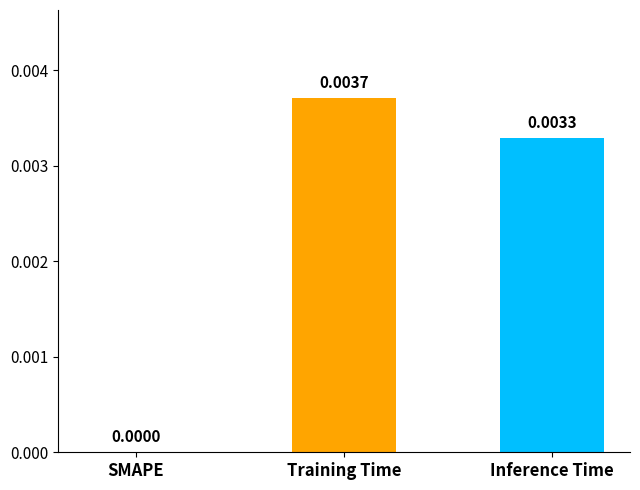

Where is the data nearest to the value 0?

SMAPE